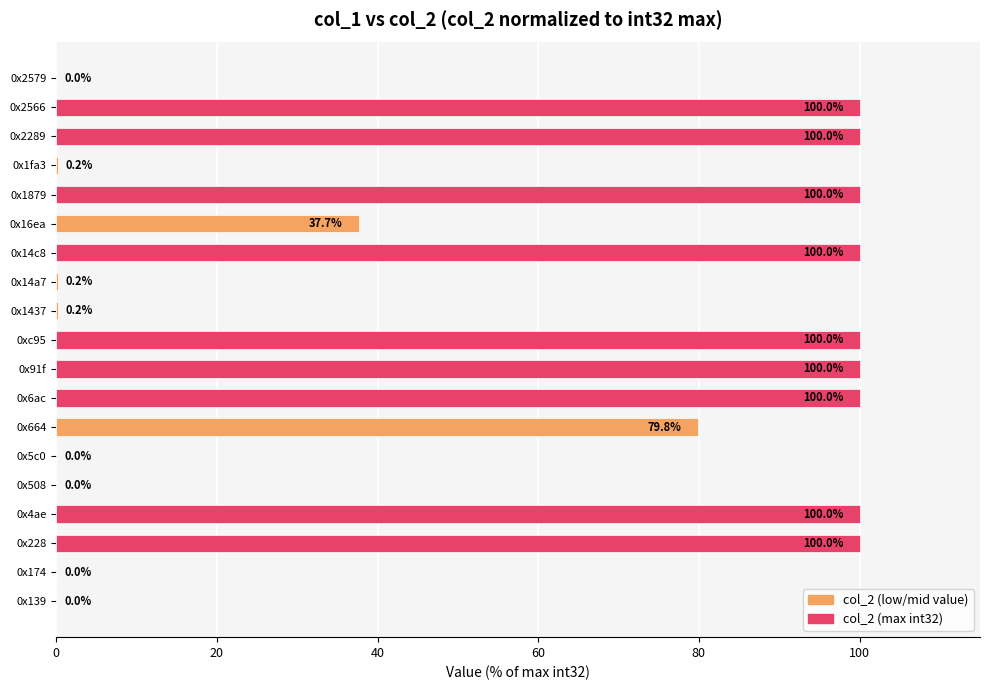

The value at 0x16ea is 62.6. True or false?

False